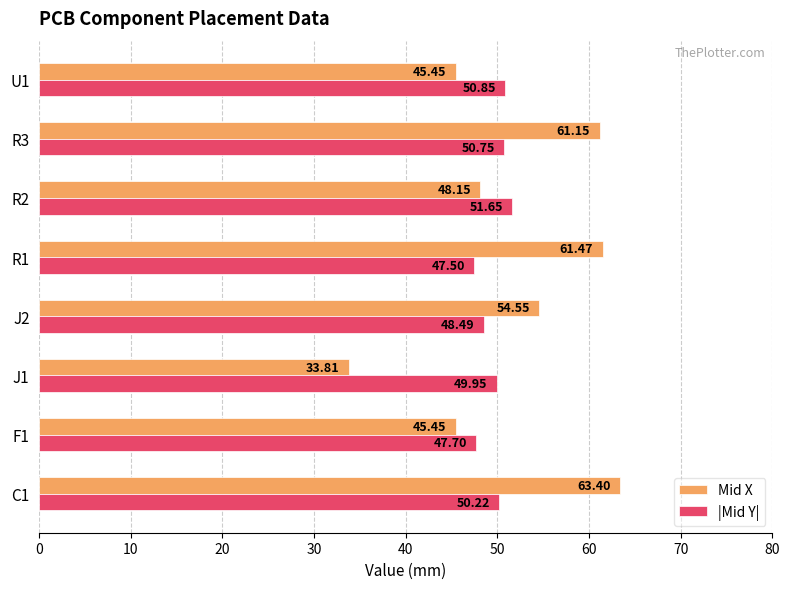

Which series has the largest range (max minus min)?

Mid X